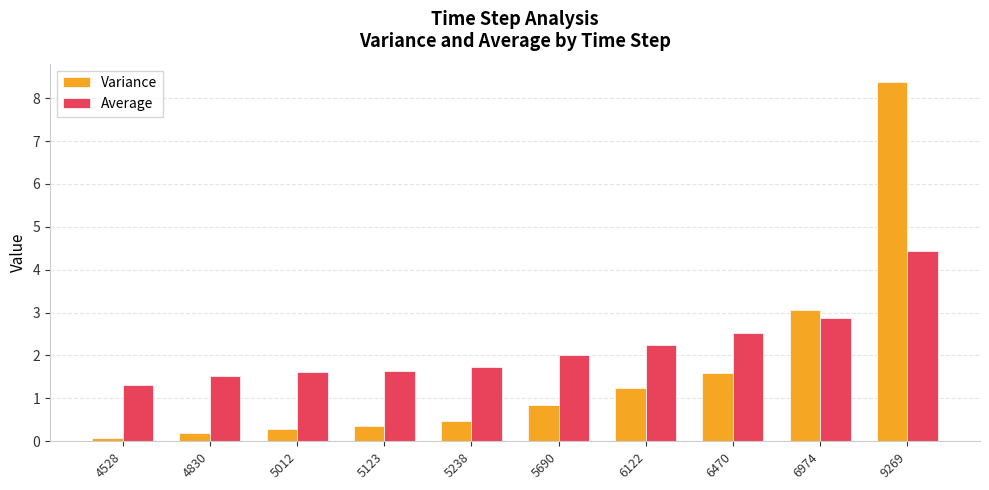

Is it true that Variance equals 0.8 at 5690?

True